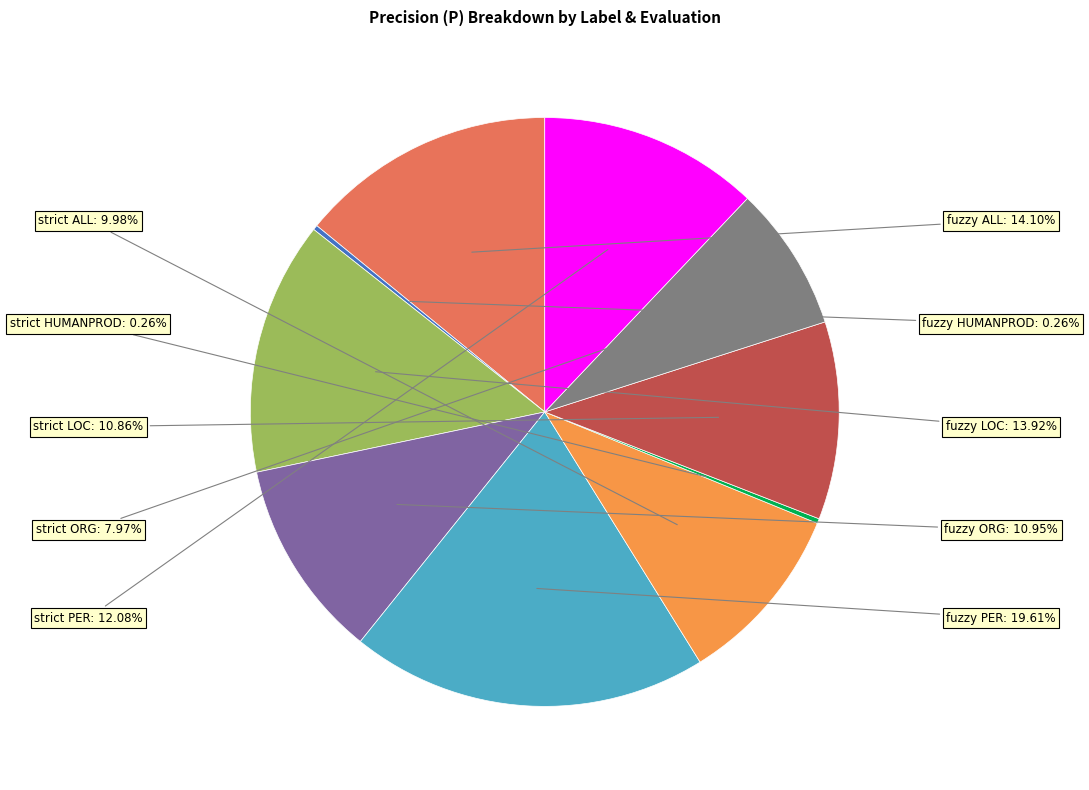

Is there a majority slice in this chart?

No